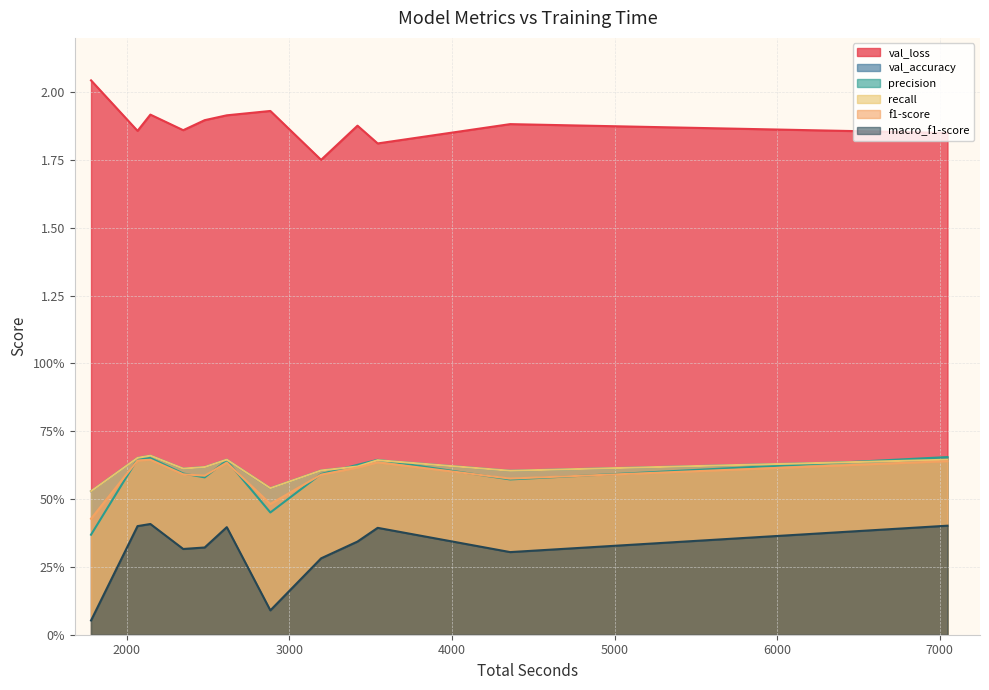

Which series has the largest total across all categories?

val_loss